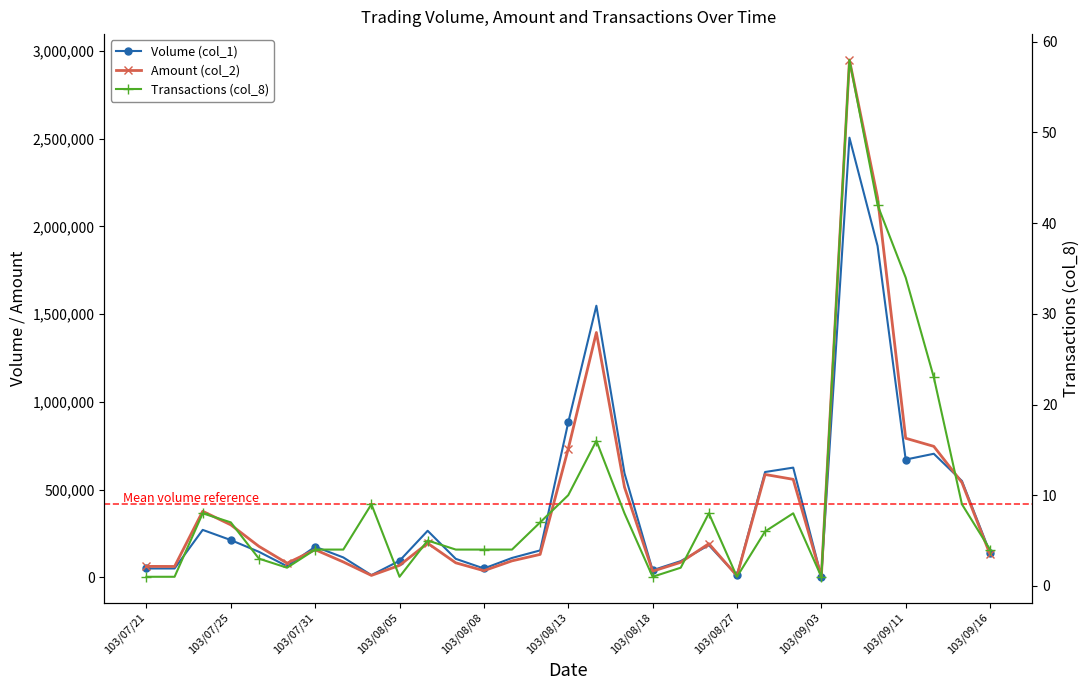

In Amount (col_2), how many points are lower than both neighbors (excluding endpoints)?

7